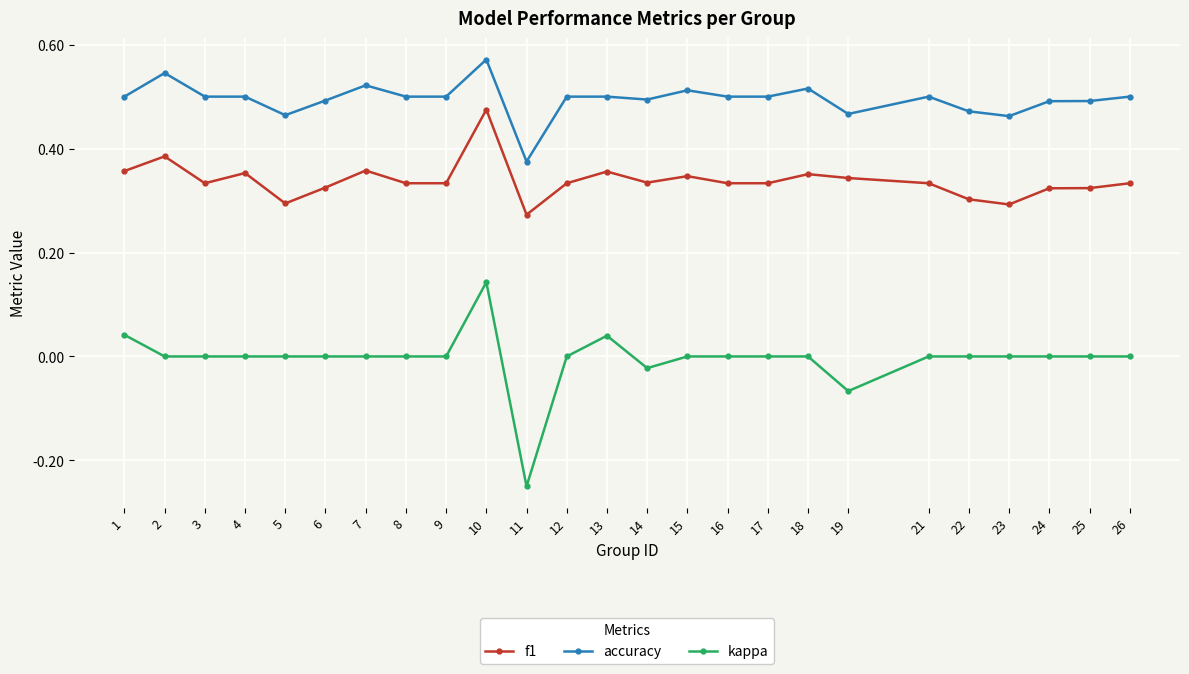

True or false: f1 and accuracy cross at least once.

False